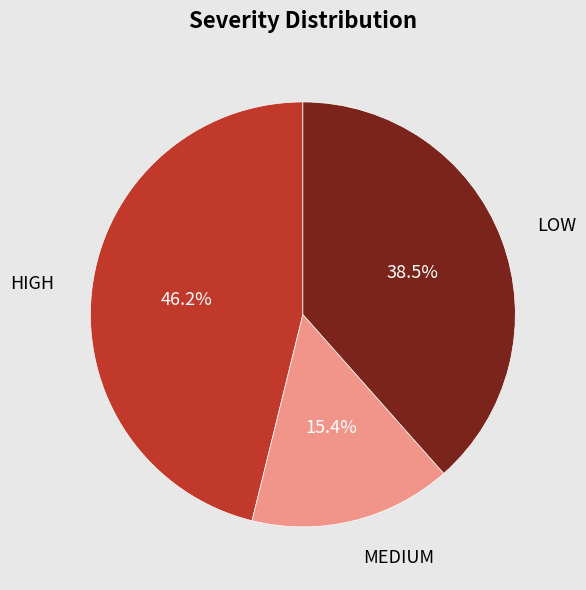

Is it true that MEDIUM is 23% of the pie?

False